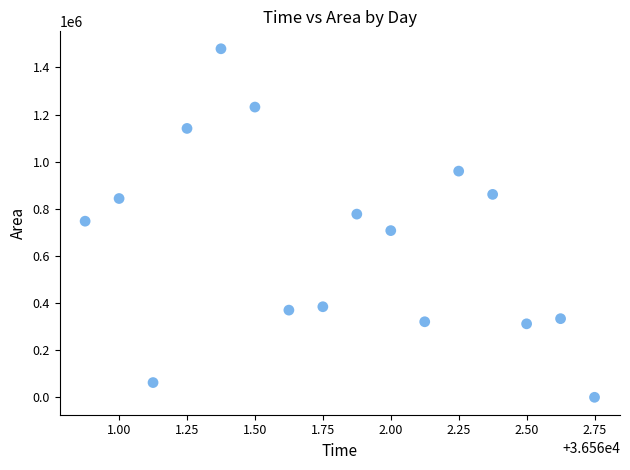

What is the range of Y values (max minus min)?

1479375